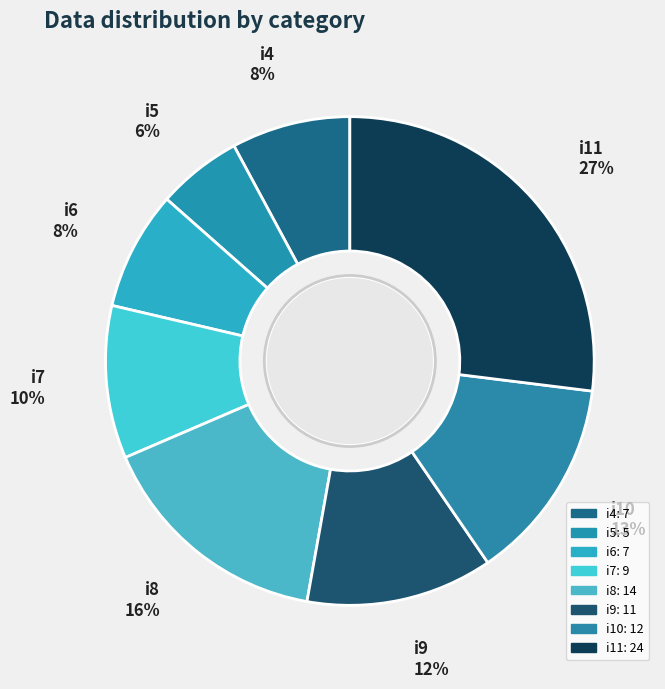

To the nearest percent, what is the average slice percentage?

12%